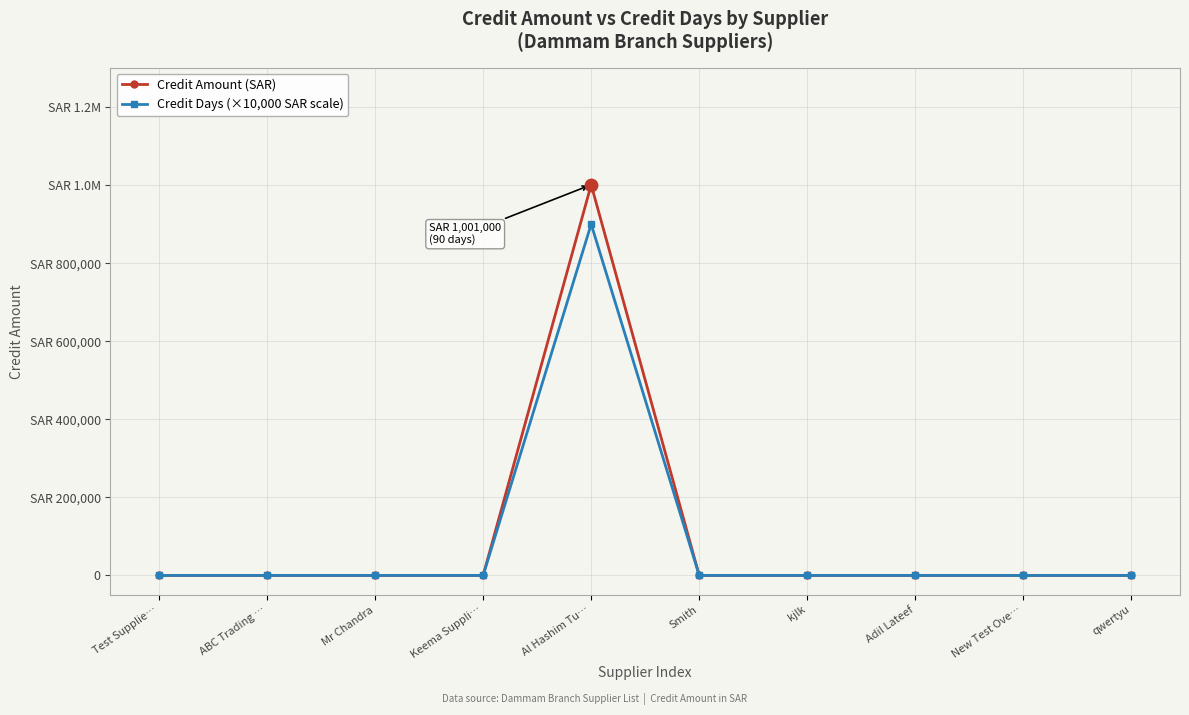

What are all the series names shown in the legend?

Credit Amount (SAR), Credit Days (×10,000 SAR scale)